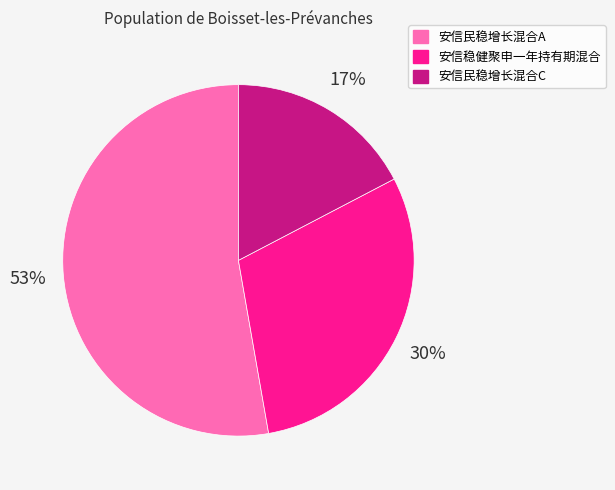

To the nearest percent, what percentage of the pie is 安信稳健聚申一年持有期混合?

30%